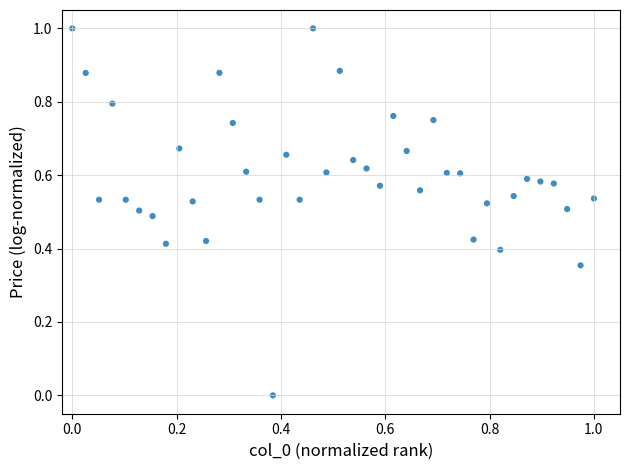

What is the range of Y values (max minus min)?

1.0